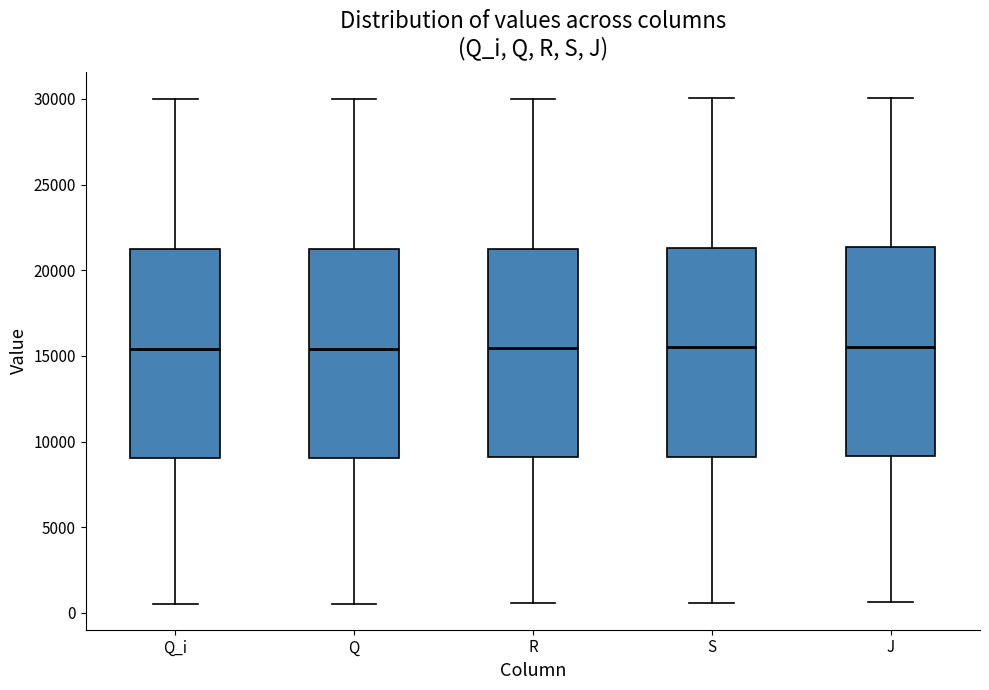

Where is the upper edge of the box for R on the y-axis? The values are not printed on the chart, so give them approximately, as read against the axis.

21000